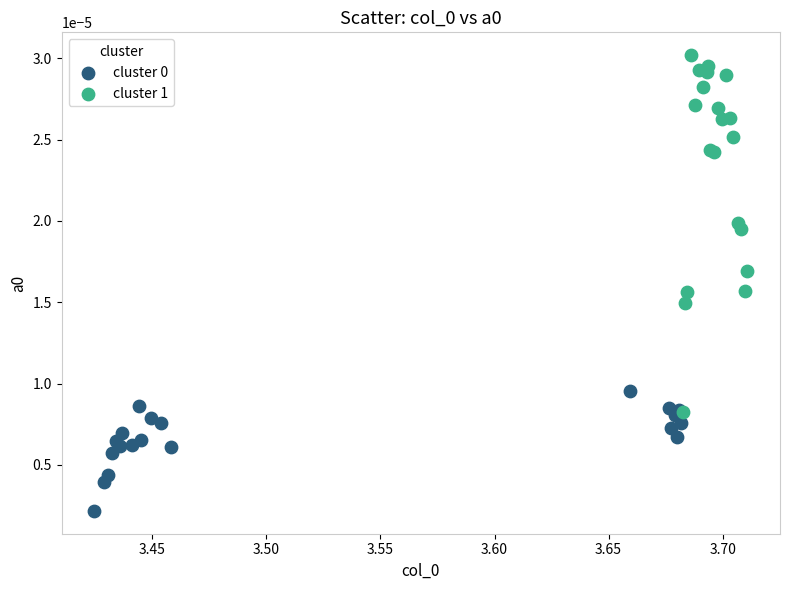

Which series has the largest Y range (max minus min)?

cluster 1